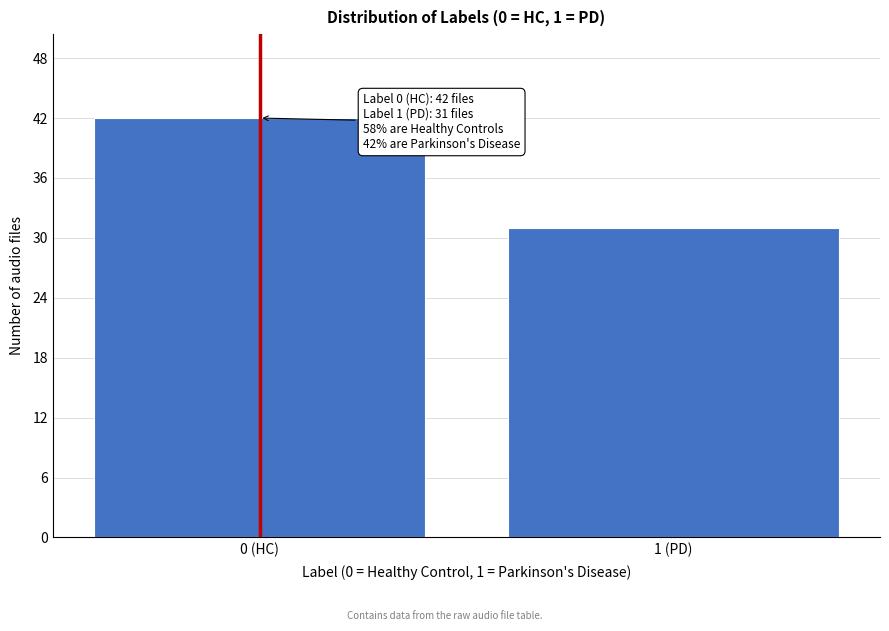

Reading right to left, list all the values displayed in this chart.

31	42